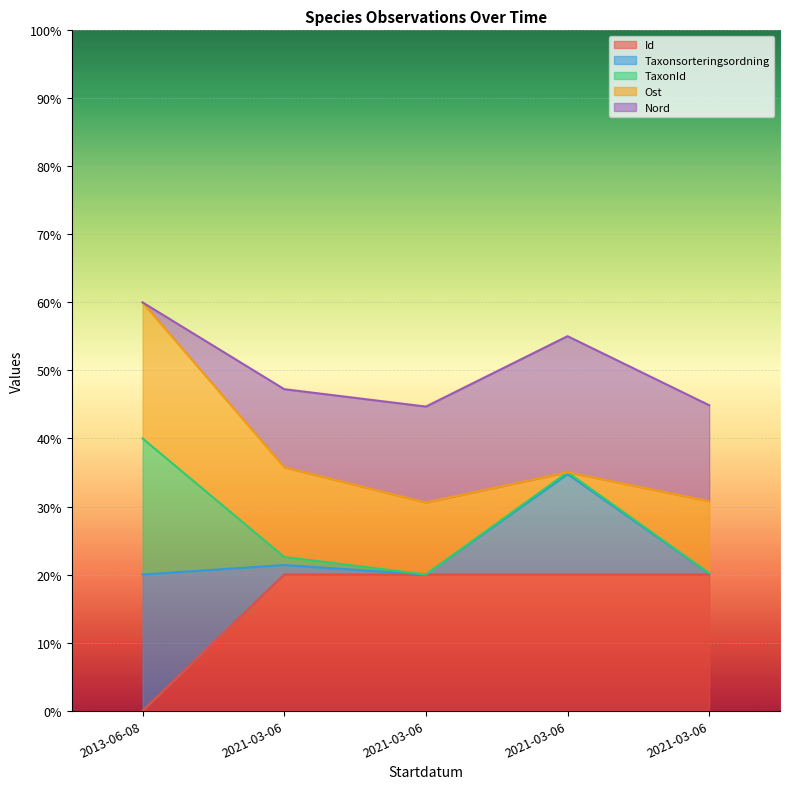

What are all the series names shown in the legend?

Id, Taxonsorteringsordning, TaxonId, Ost, Nord